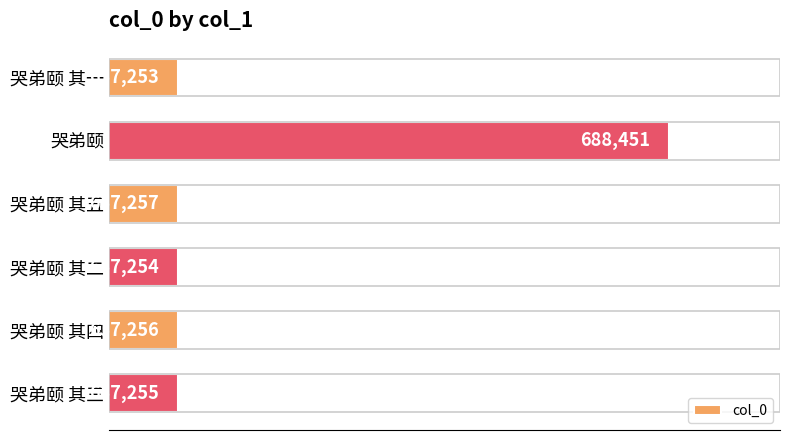

What is the ratio of the value at 哭弟颐 其三 to the value at 哭弟颐 其四?

1.0